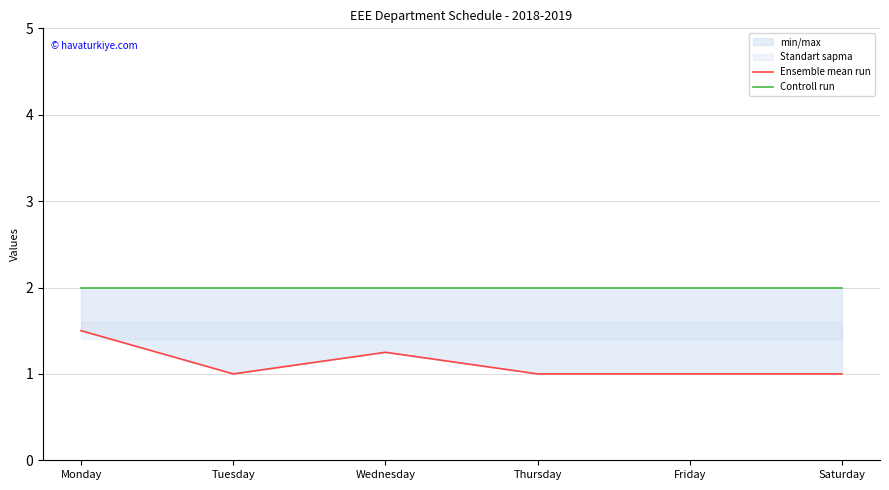

At which category does the chart reach its peak across all series?

Monday